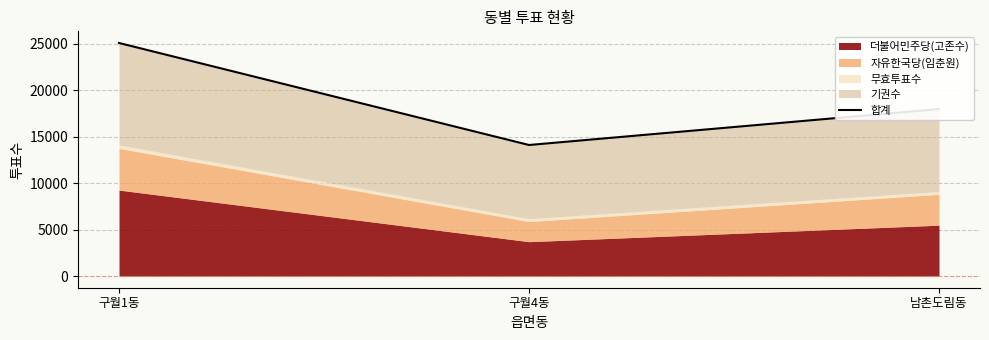

What is the maximum value shown in the chart?

25091